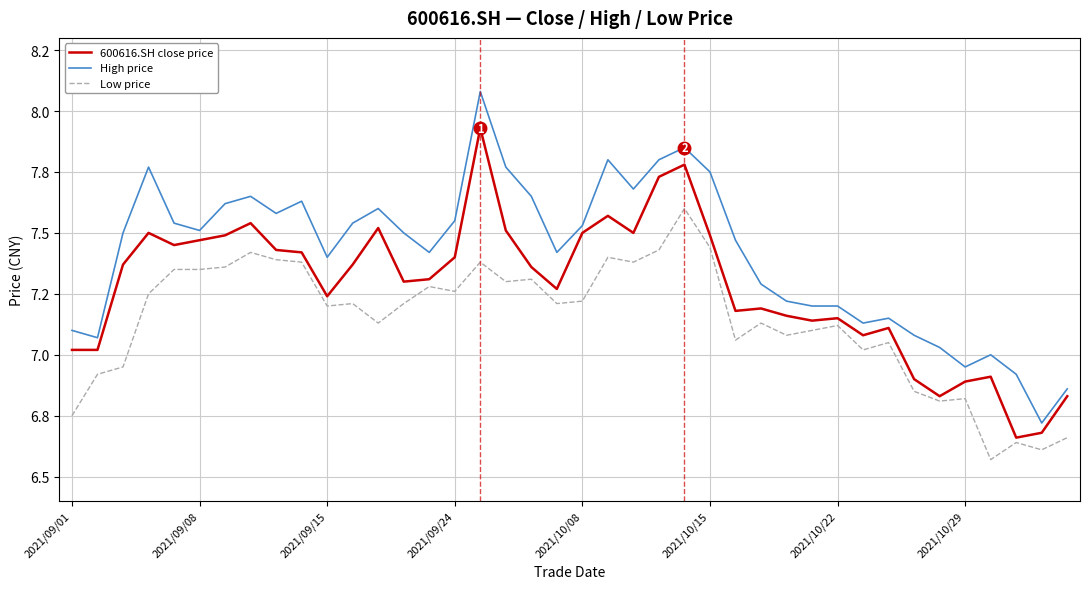

In Low price, how many points are lower than both neighbors (excluding endpoints)?

12